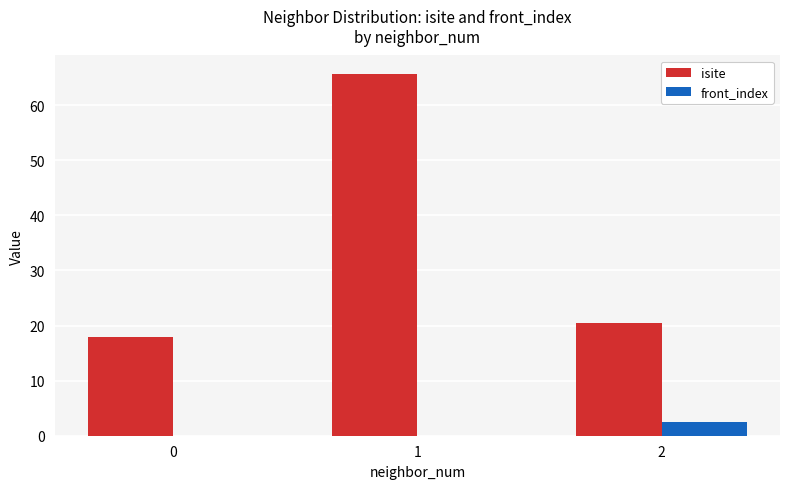

Reading left to right, list all the values displayed in this chart.

isite: 18.0	65.8	20.5
front_index: 0.0	0.0	2.5